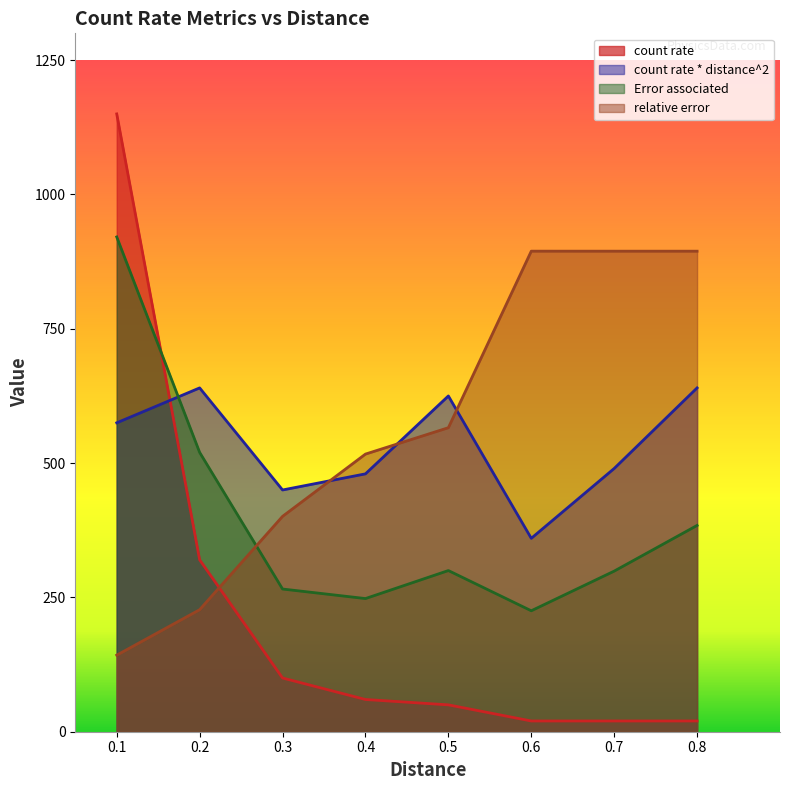

List the series in order of their peak value, highest first.

count rate, Error associated, relative error, count rate * distance^2